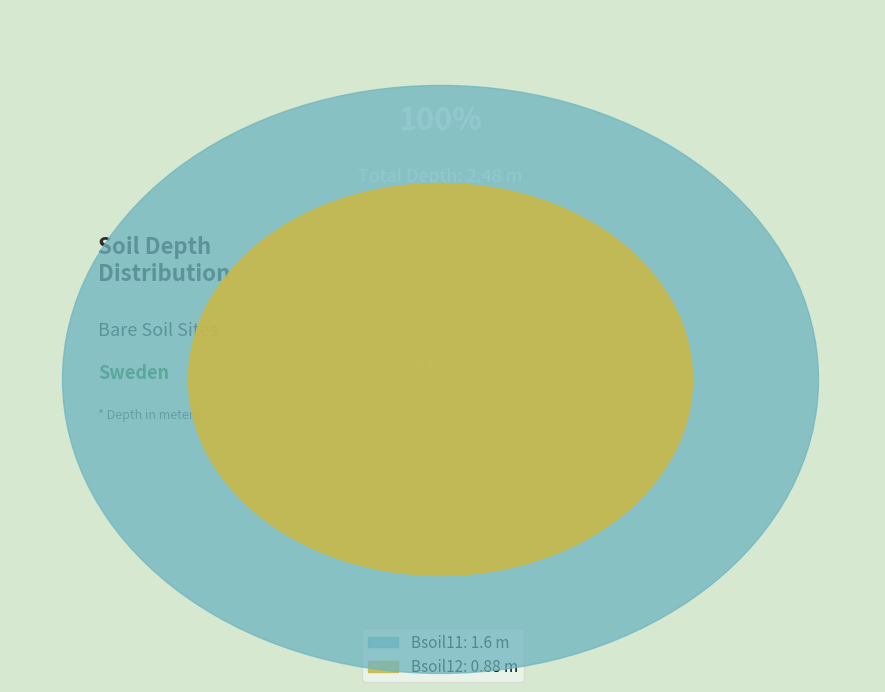

The Bsoil11 slice represents 52% of the pie. True or false?

False